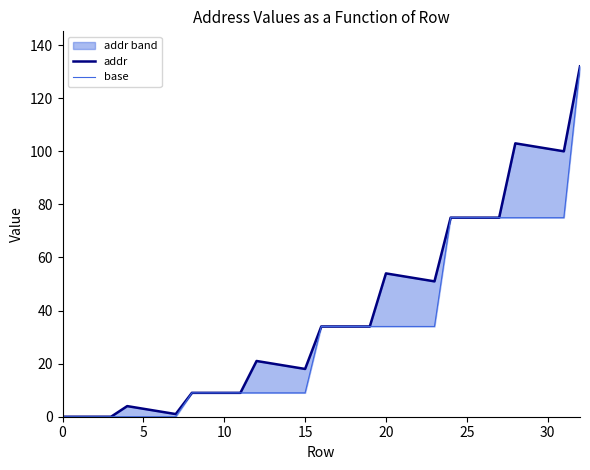

At which category is the sum across all series the highest?

32